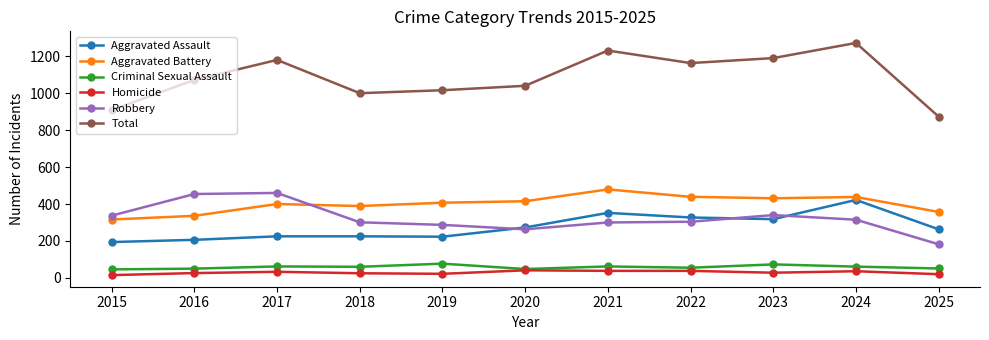

Which series changed the most between 2015 and 2016?

Total